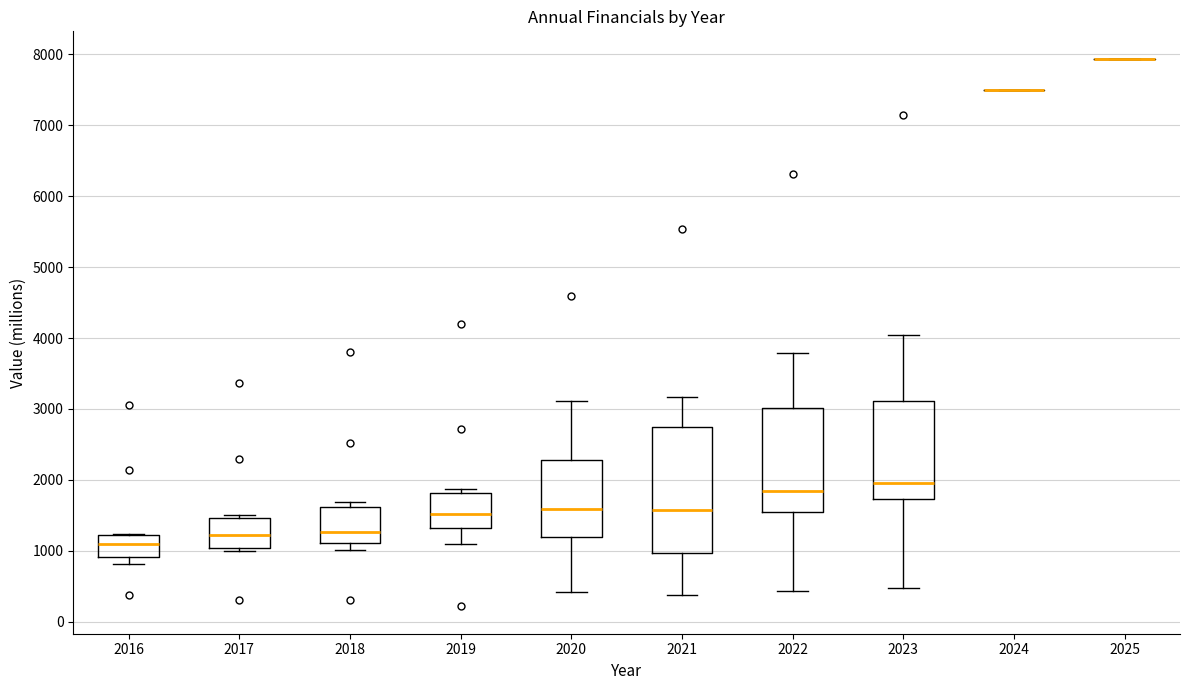

Reading left to right, transcribe this box plot: for each box, give where its median line is, the range the box spans, and where its two whiskers end, as read against the y-axis. The values are not printed on the chart, so give them approximately, as read against the axis.

2016: median 1100, box 900 to 1200, whiskers 800 to 1200
2017: median 1200, box 1000 to 1500, whiskers 1000 (just below the box's lower edge) to 1500 (just above the box's upper edge)
2018: median 1300, box 1100 to 1600, whiskers 1000 to 1700
2019: median 1500, box 1300 to 1800, whiskers 1100 to 1900
2020: median 1600, box 1200 to 2300, whiskers 400 to 3100
2021: median 1600, box 1000 to 2700, whiskers 400 to 3200
2022: median 1800, box 1600 to 3000, whiskers 400 to 3800
2023: median 2000, box 1700 to 3100, whiskers 500 to 4000
2024: box collapsed to a line at 7500, whiskers 7500 to 7500
2025: box collapsed to a line at 7900, whiskers 7900 to 7900